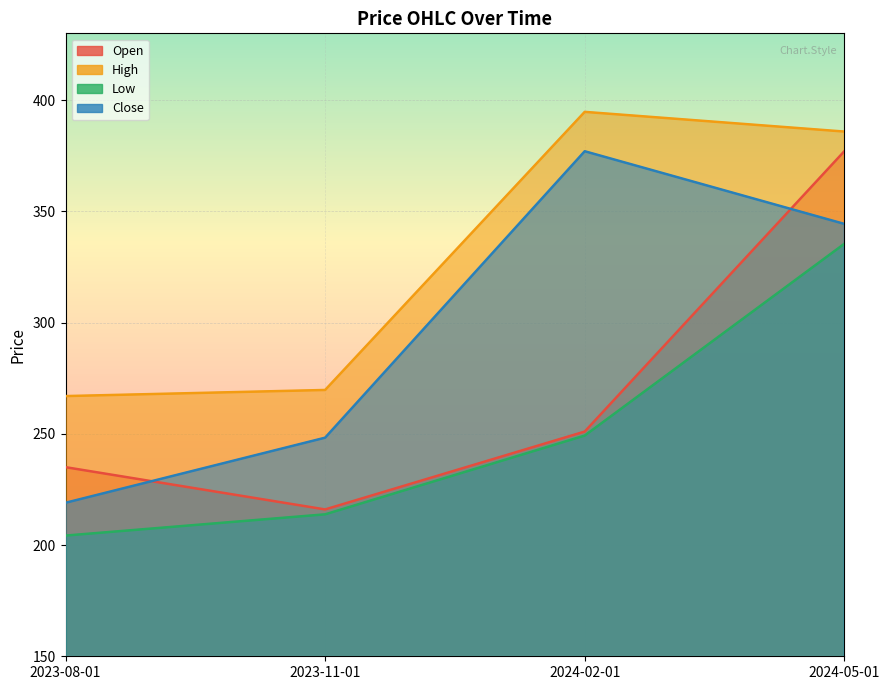

What is the greatest value displayed?

394.7